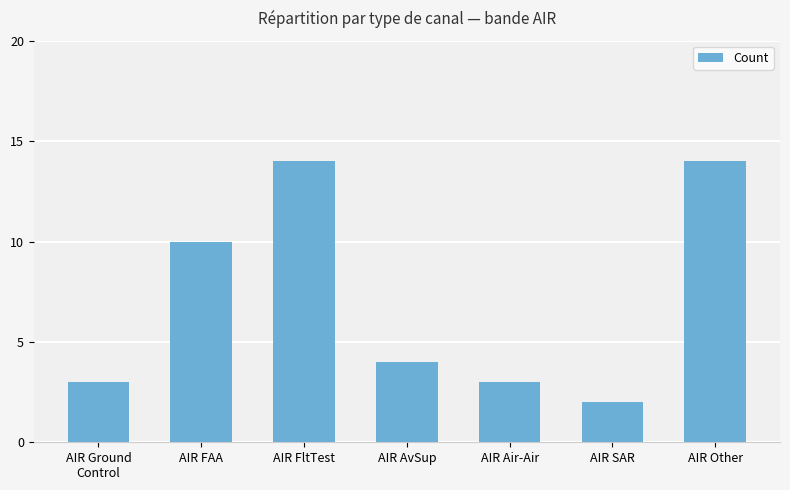

Reading right to left, what are all the values shown in this chart?

AIR Other=14	AIR SAR=2	AIR Air-Air=3	AIR AvSup=4	AIR FltTest=14	AIR FAA=10	AIR Ground
Control=3